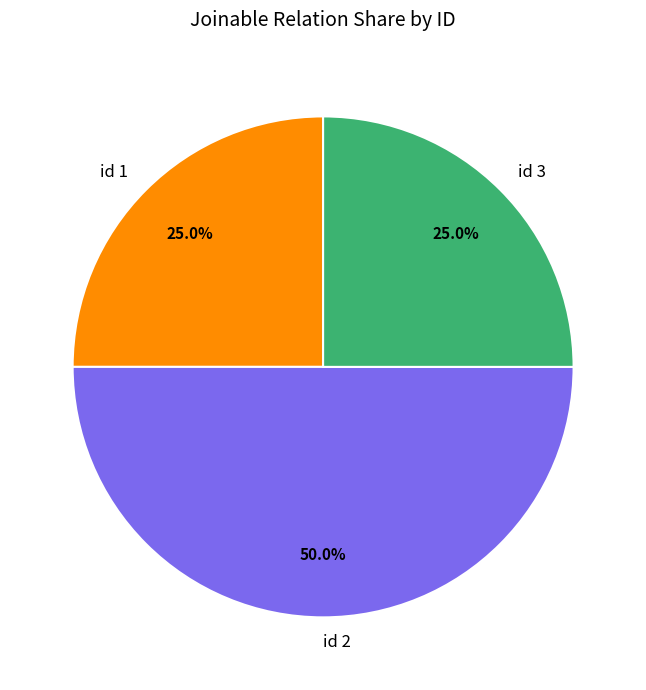

What is the largest slice in the pie chart?

id 2